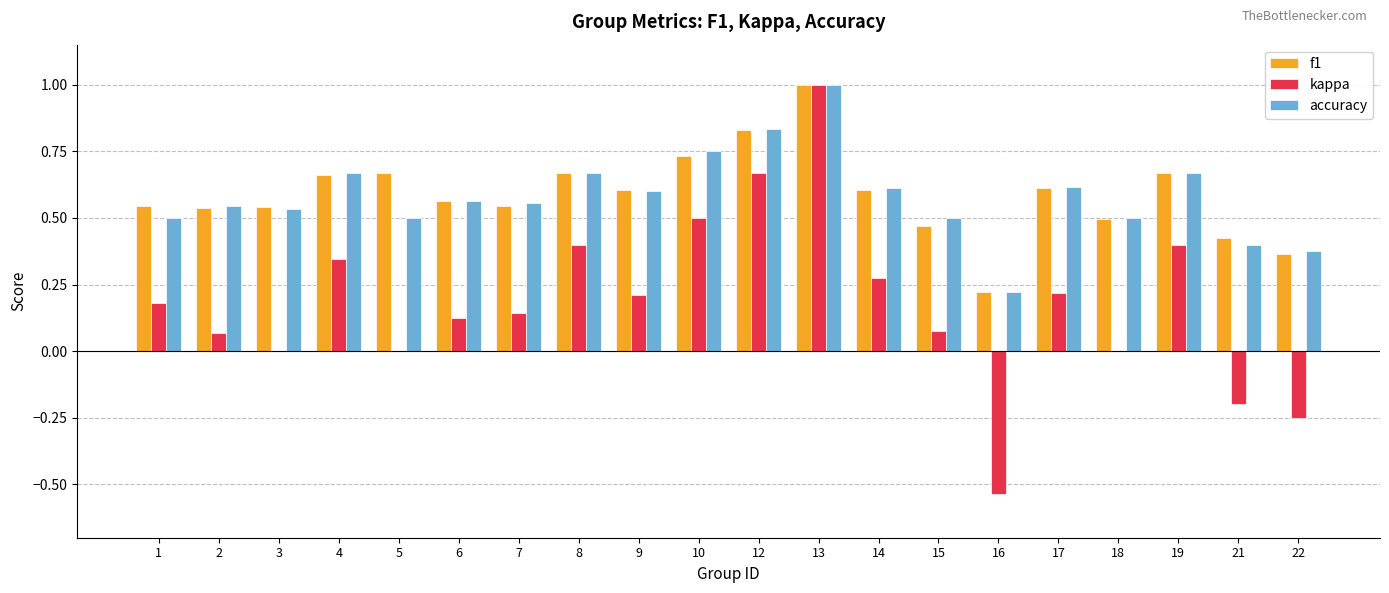

What is the sum of all f1 values?

11.8